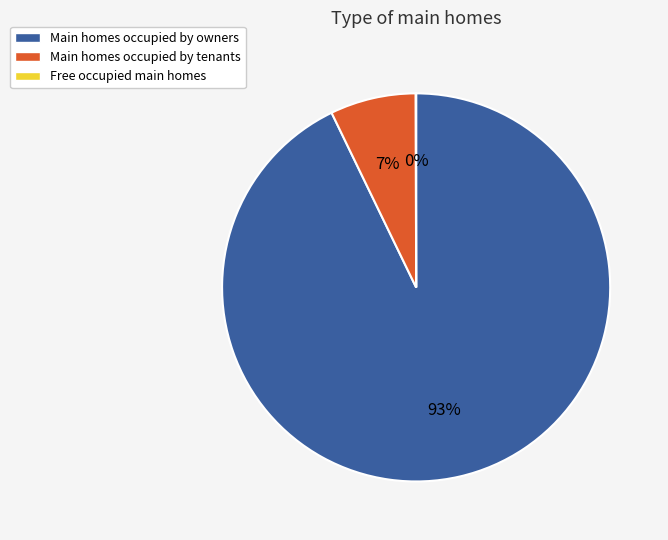

Does Main homes occupied by owners account for over 50% of the chart?

Yes